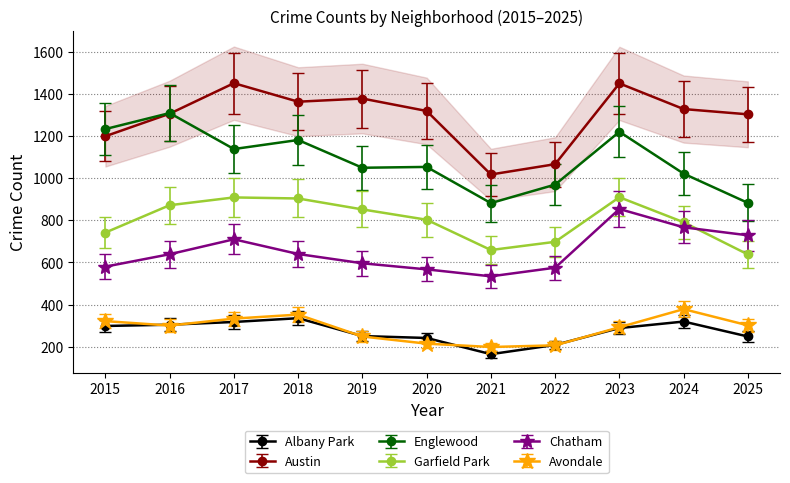

What is the spread (max minus min) of values at 2019?

1155.8